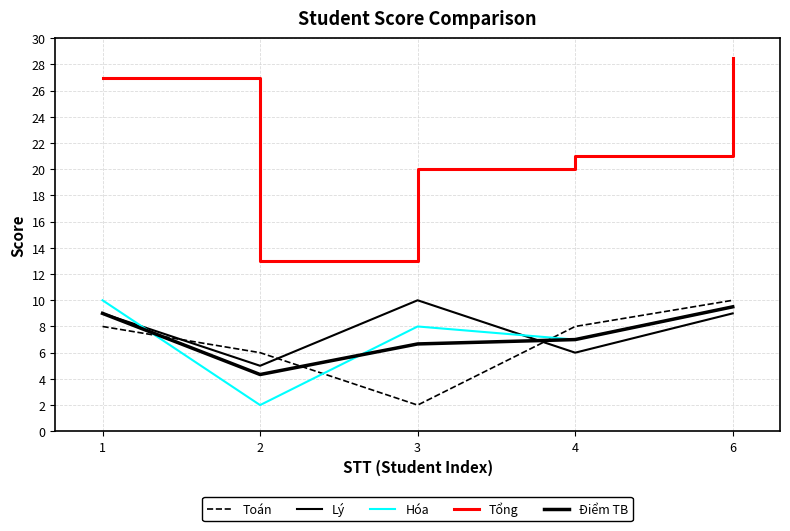

Reading right to left, list all the values displayed in this chart.

Toán: 10.0	8.0	2.0	6.0	8.0
Lý: 9.0	6.0	10.0	5.0	9.0
Hóa: 9.5	7.0	8.0	2.0	10.0
Tổng: 28.5	21.0	20.0	13.0	27.0
Điểm TB: 9.5	7.0	6.7	4.3	9.0